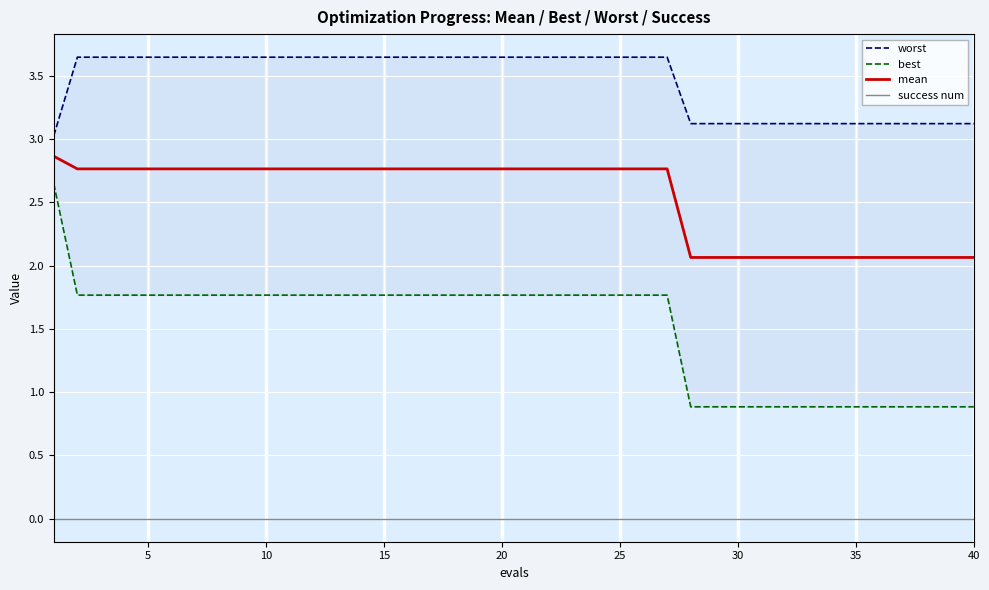

True or false: best and mean intersect in this chart.

False